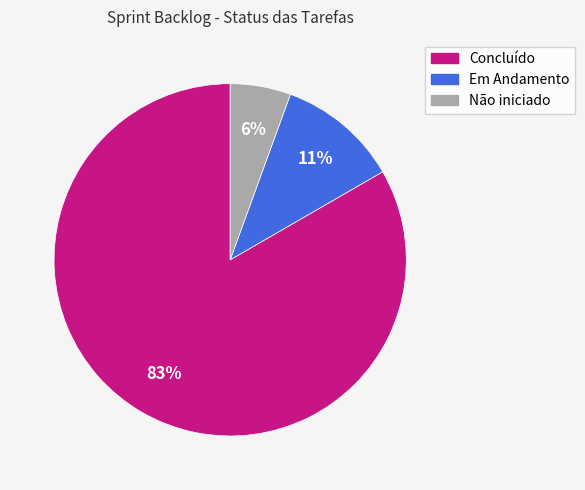

Is the sum of Concluído and Em Andamento greater than half?

Yes